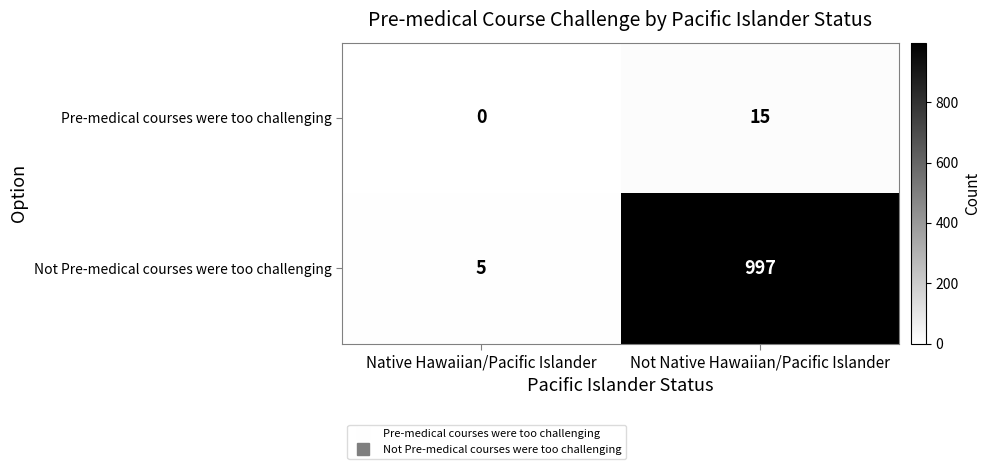

How many data points does each series have?

2